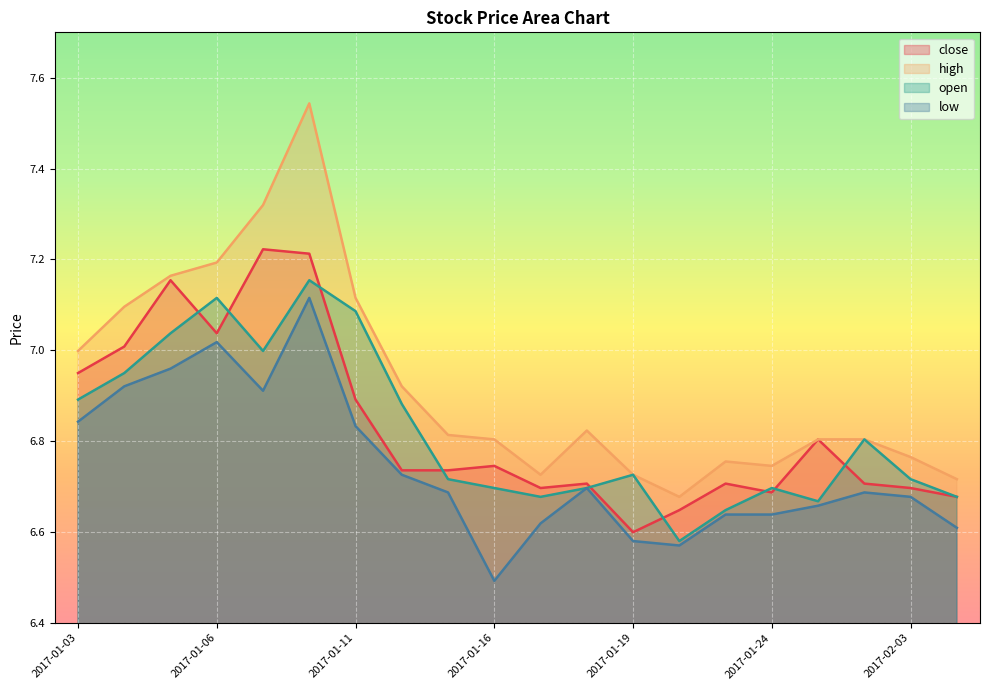

Is the value of high at 2017-01-04 greater than the value of close at 2017-02-06?

Yes